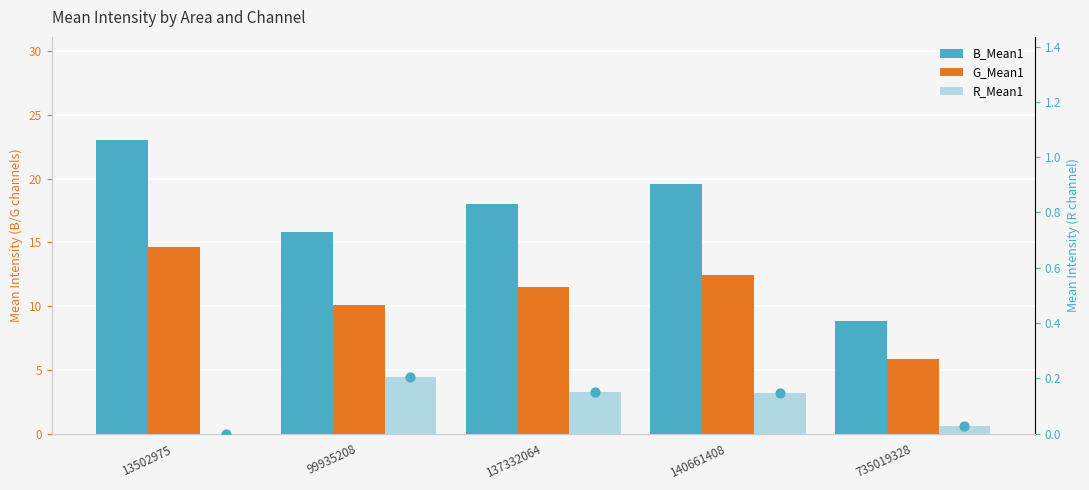

At which category is the sum across all series the highest?

13502975